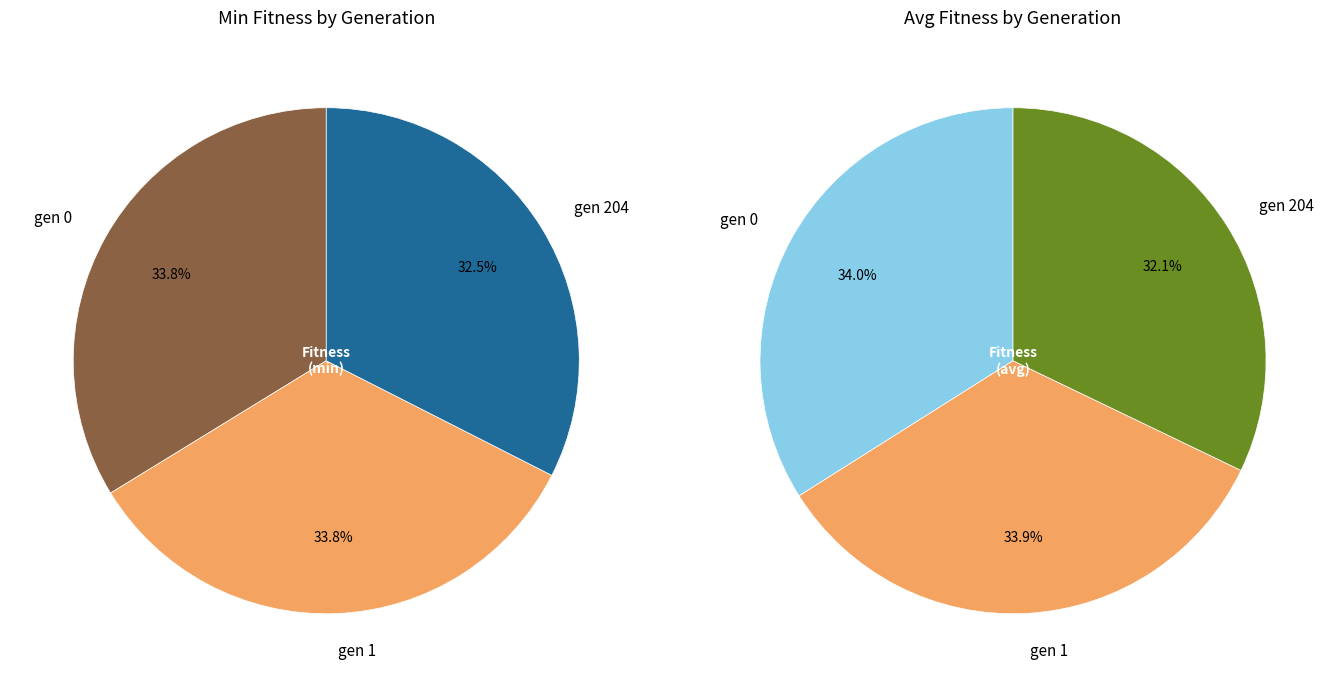

Is it true that gen 204 is 32% of the pie?

True